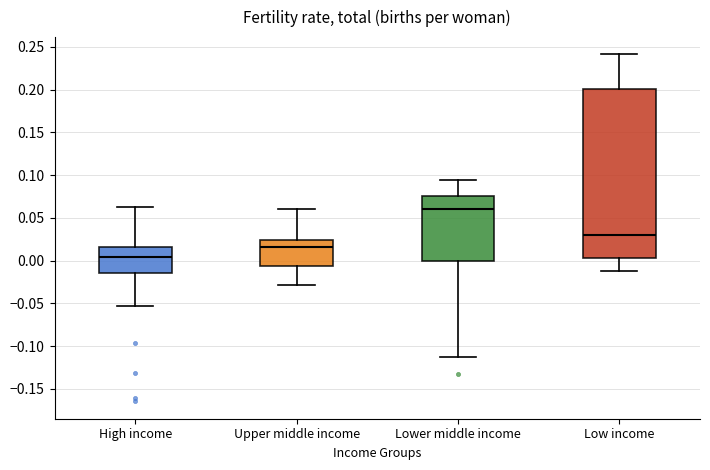

Comparing the boxes themselves (not the whiskers), which one is the tallest?

Low income